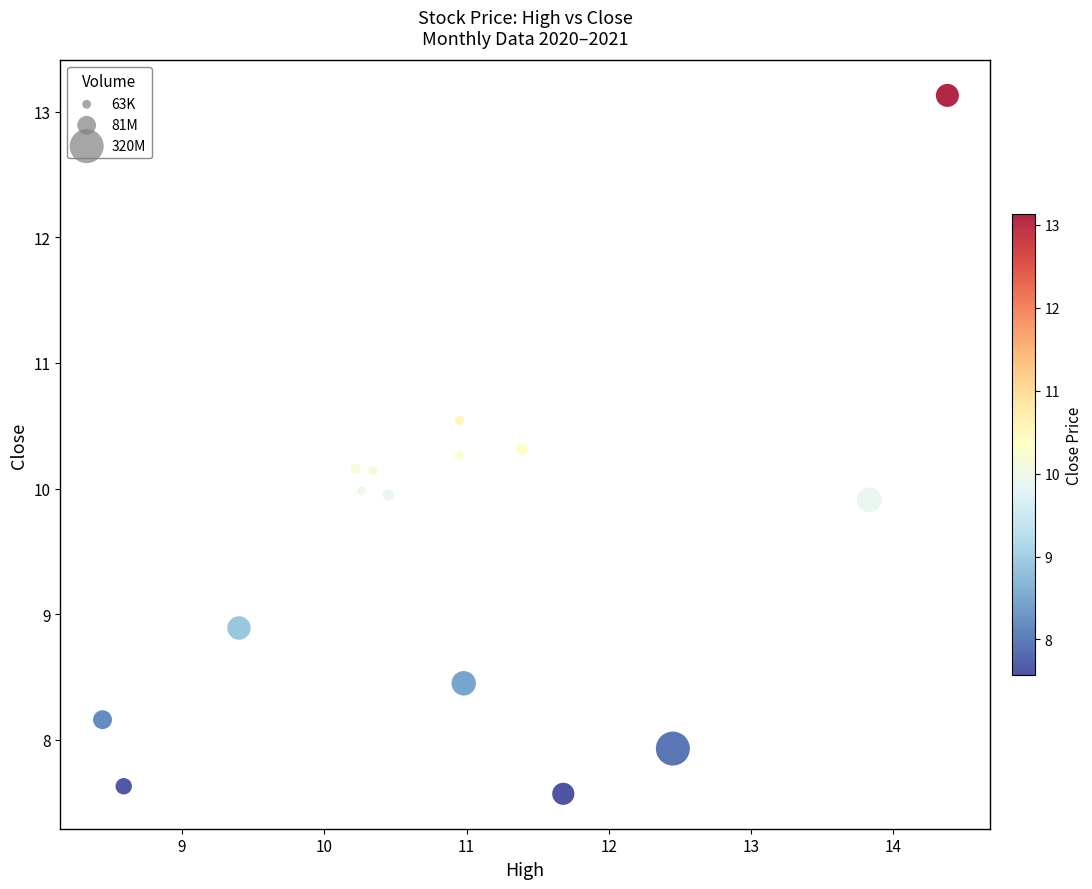

What is the range of Y values (max minus min)?

5.6